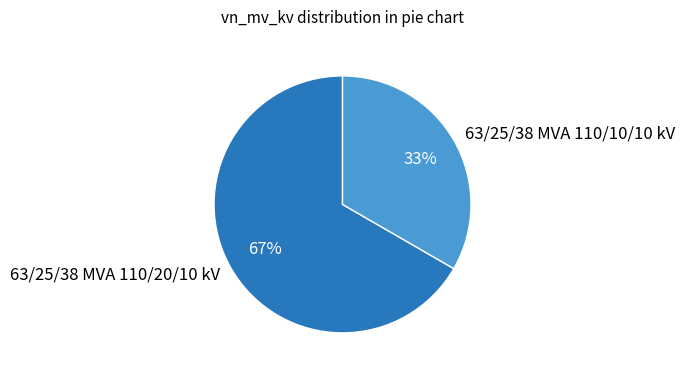

True or false: 63/25/38 MVA 110/10/10 kV accounts for 46% of the total.

False